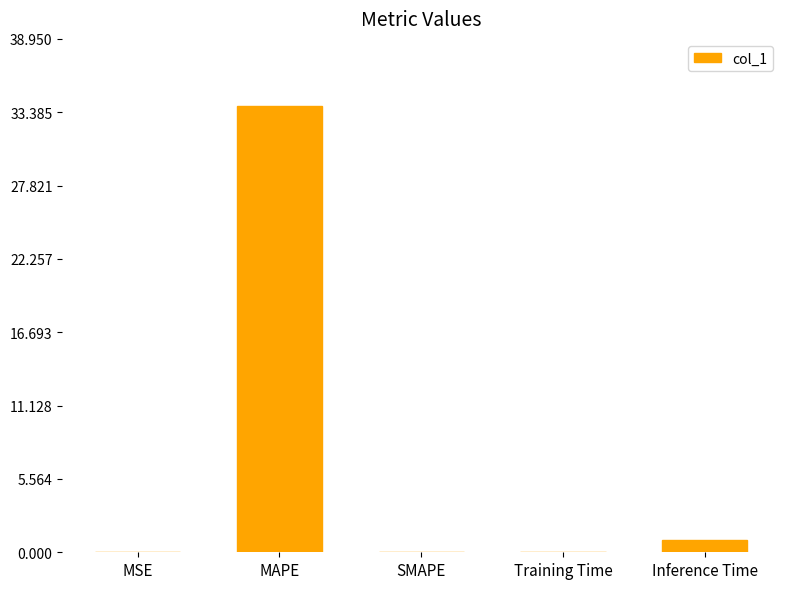

Is it true that the value at MSE is 0.0?

True